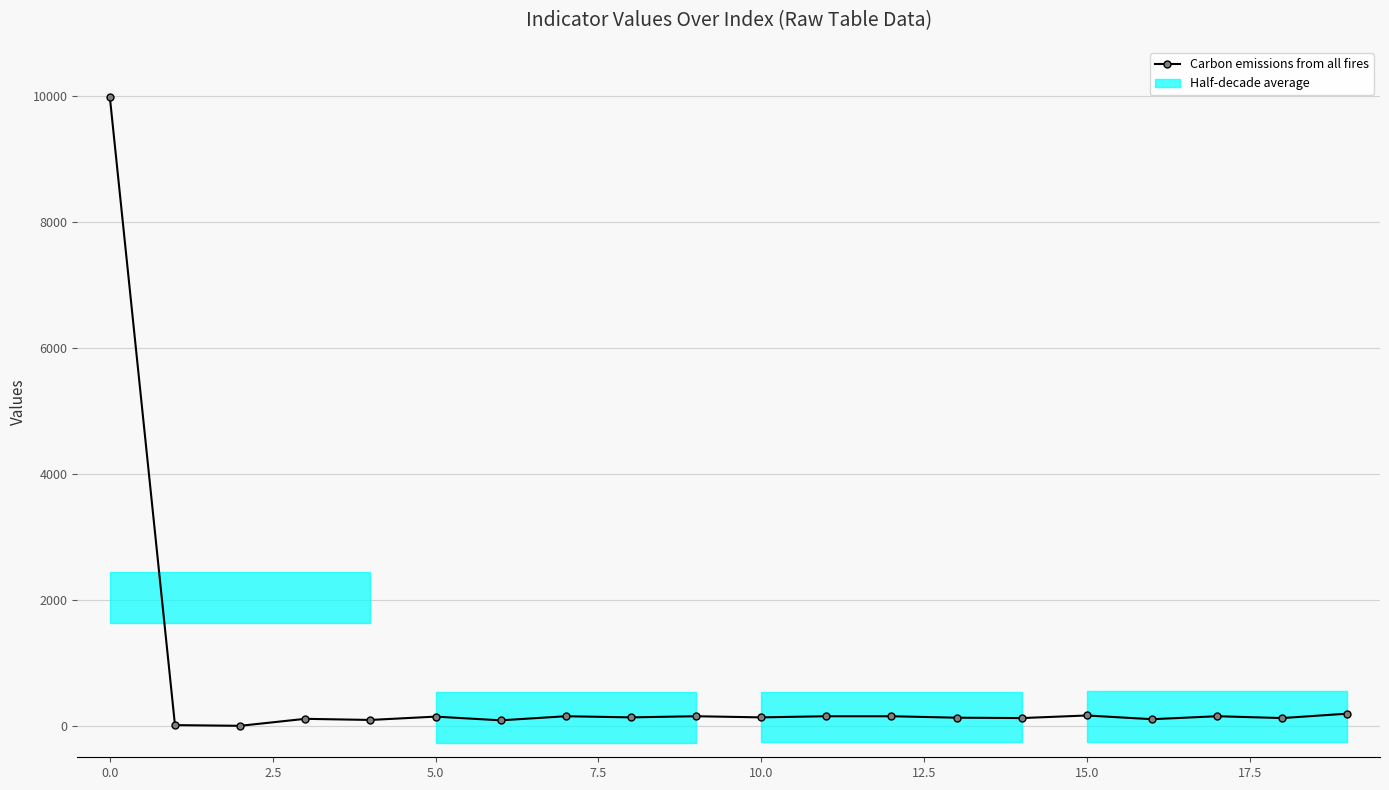

The chart shows a value of 221 at 20.0. True or false?

False